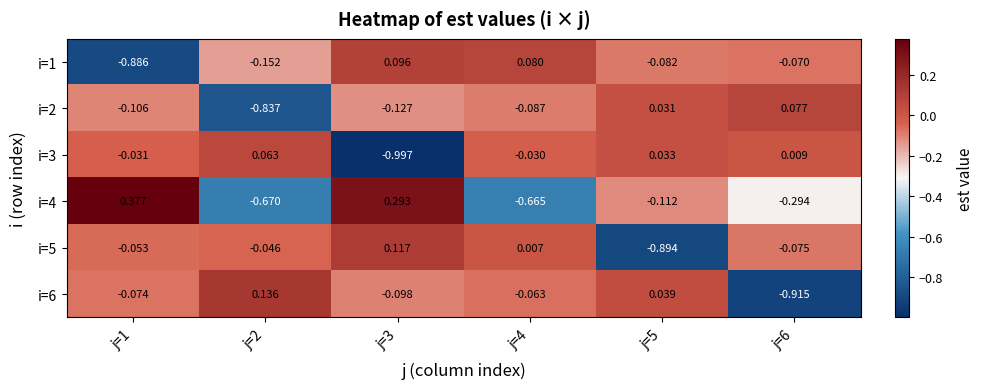

Which series changed the most between j=2 and j=5?

i=2